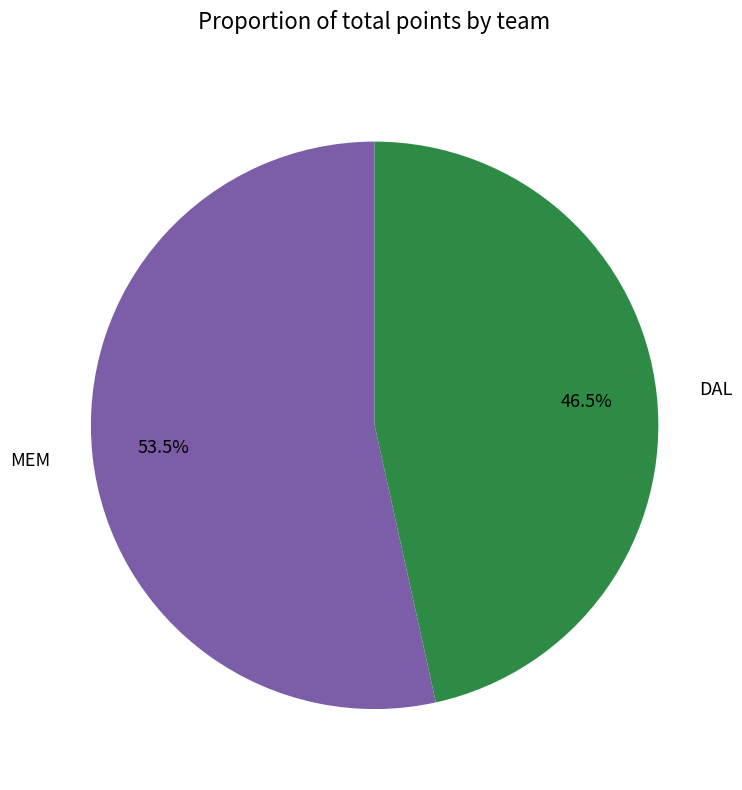

What is the largest slice in the pie chart?

MEM